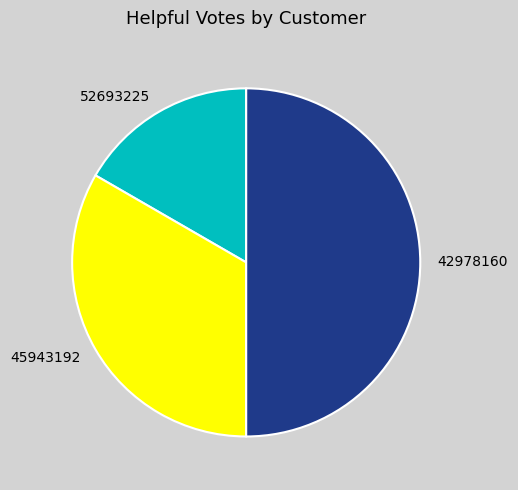

Do 42978160 and 45943192 together represent more than half of the pie?

Yes